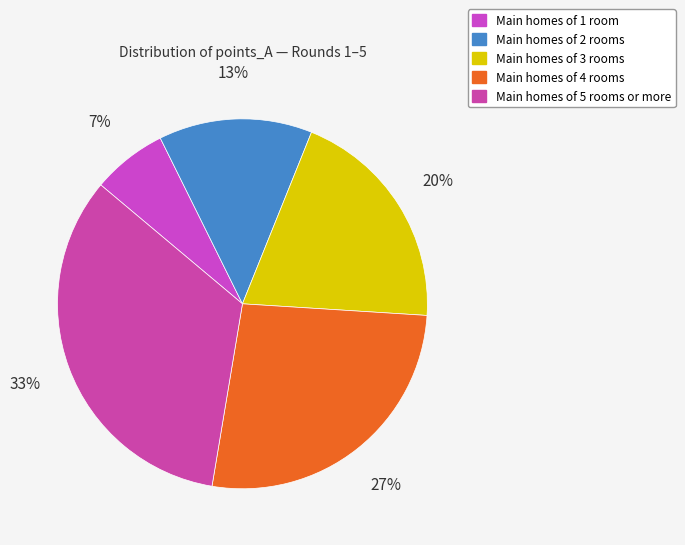

Count the number of slices in the pie.

5